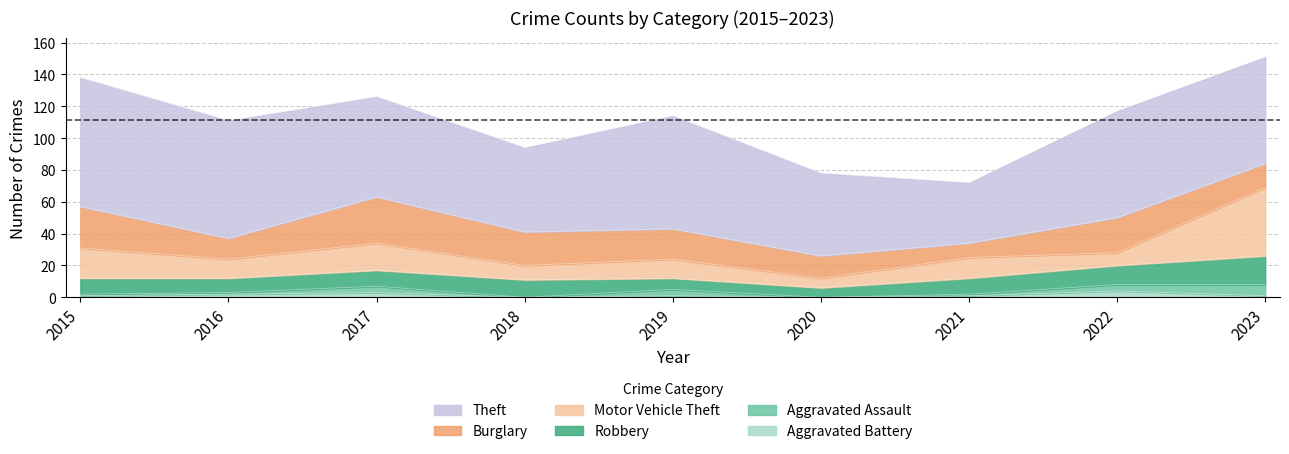

At 2021, list the series in order from largest to smallest.

Theft, Motor Vehicle Theft, Robbery, Burglary, Aggravated Assault, Aggravated Battery